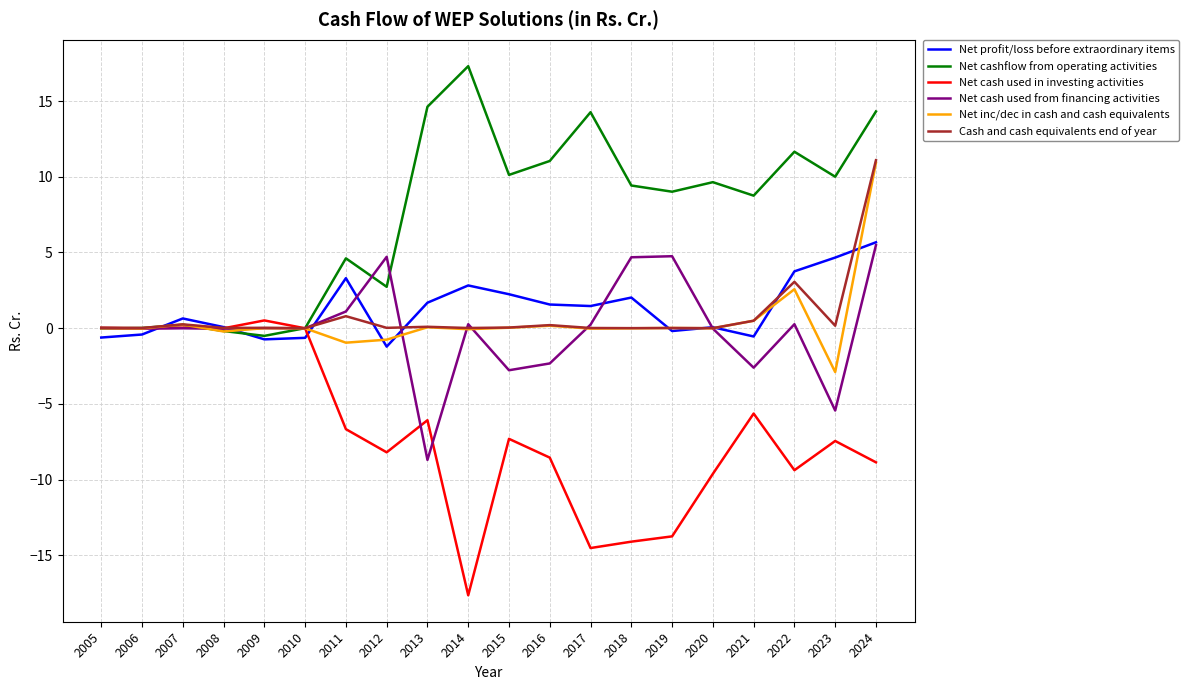

What is the sum of all Net cash used from financing activities values?

-0.5